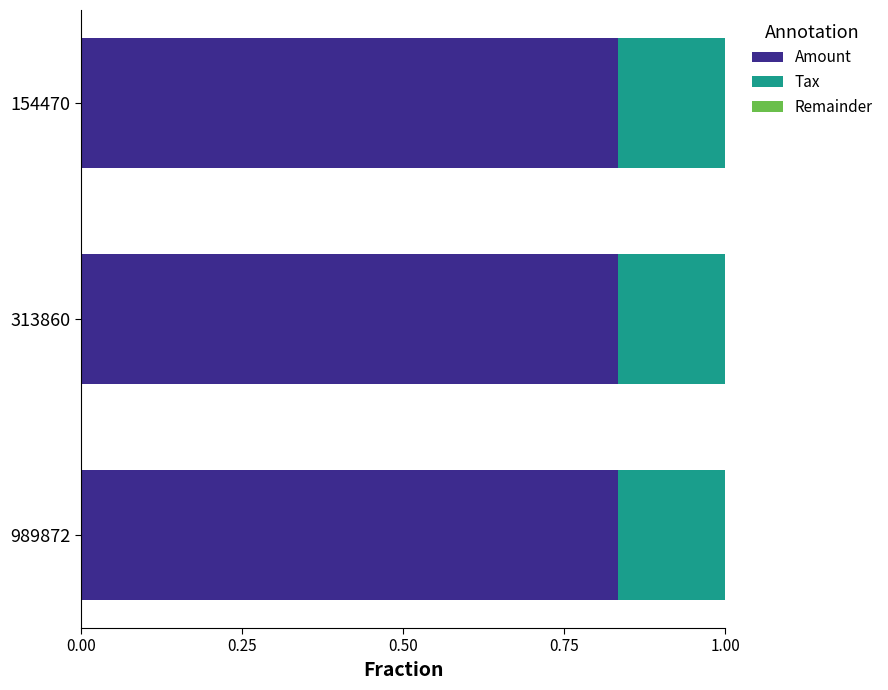

What is the total value across all series at 313860?

1.0